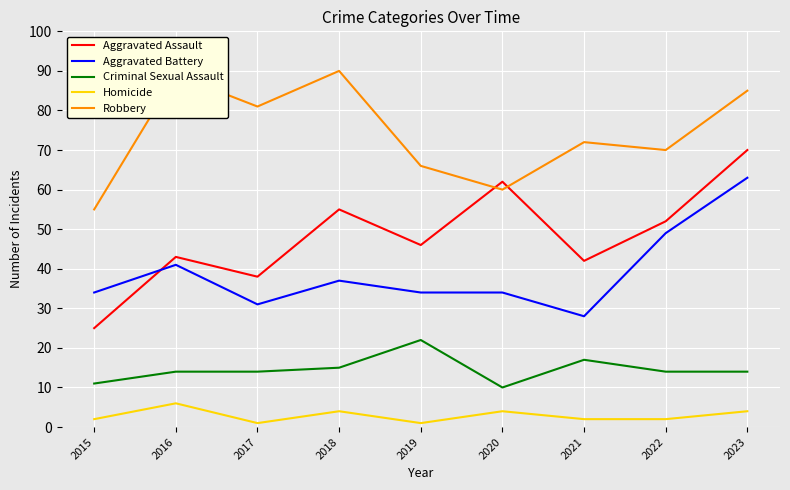

What is the total value across all series at 2017?

165